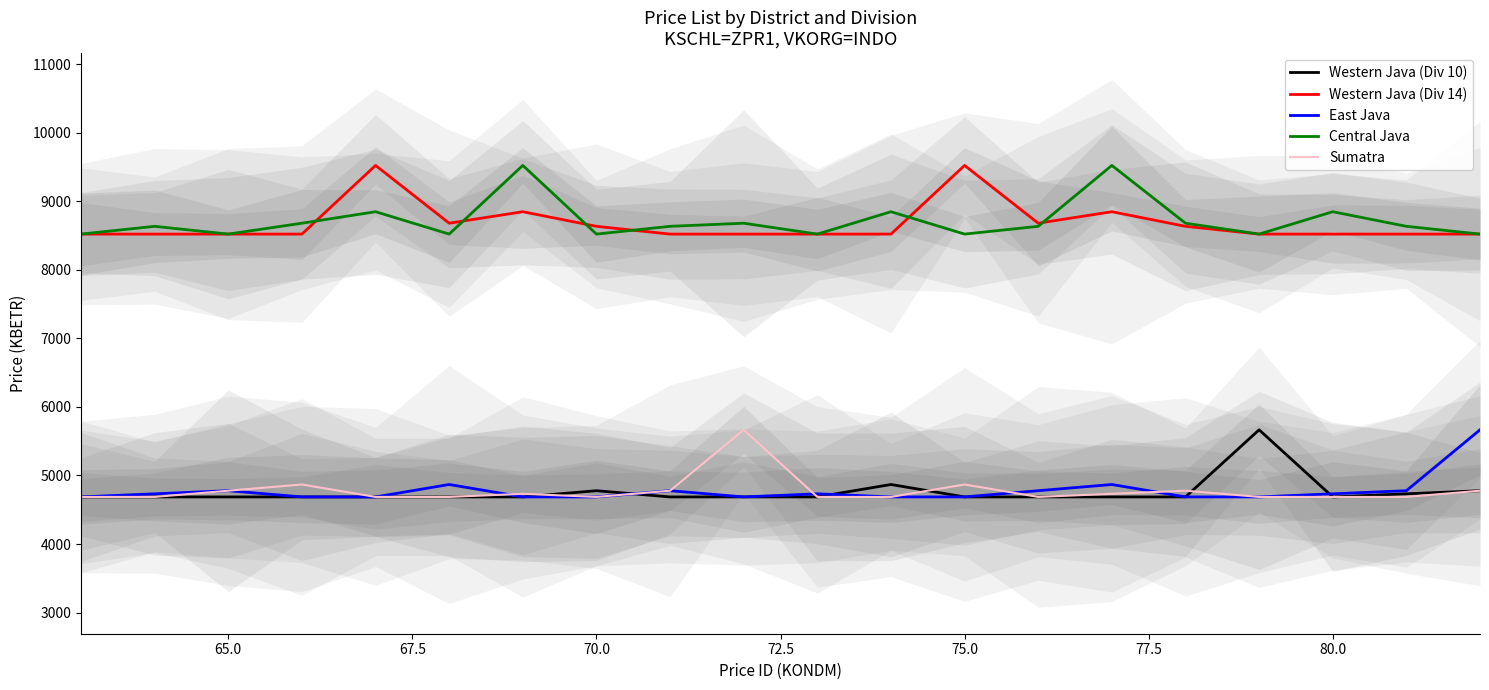

The value of Central Java at 70.0 is 11083.3. True or false?

False